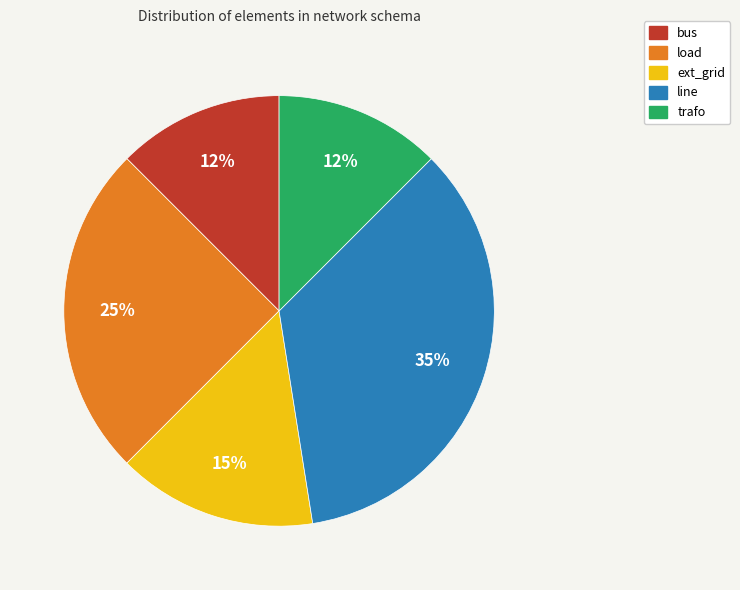

Is ext_grid the majority of the pie?

No